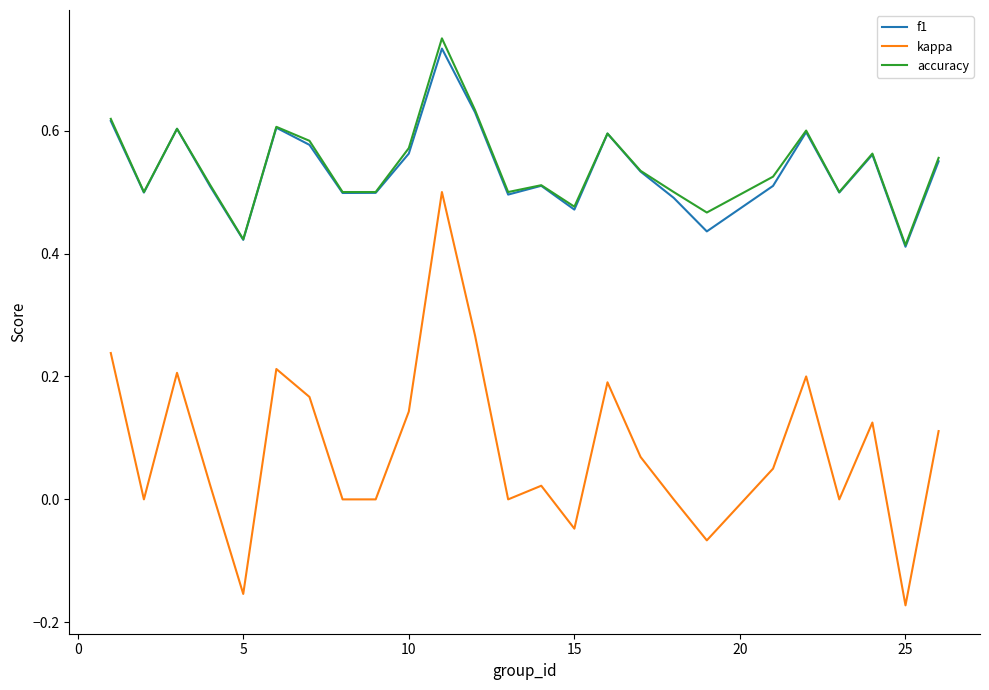

True or false: kappa and accuracy cross at least once.

False